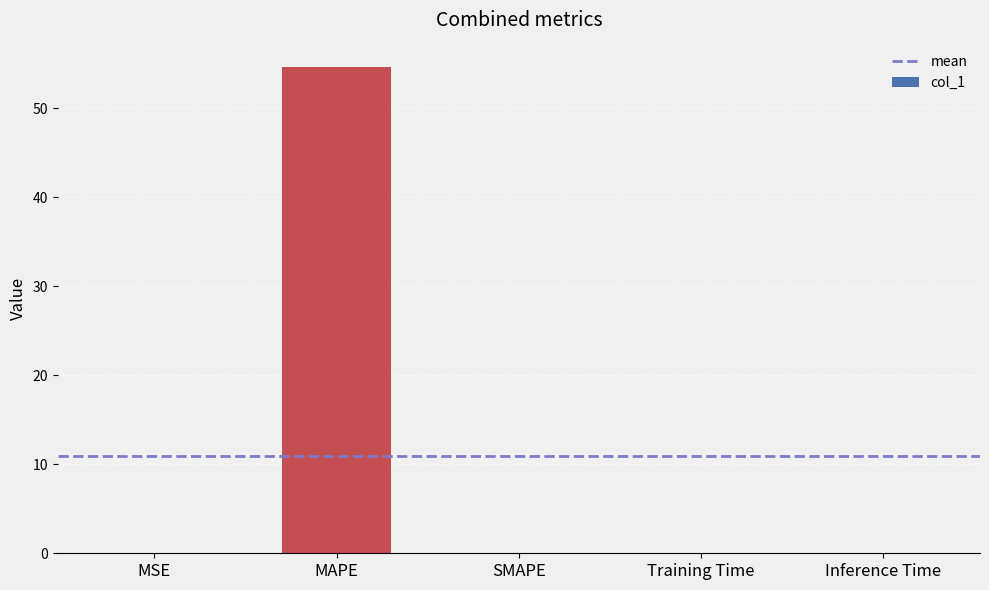

What is the sum of all values?

54.6